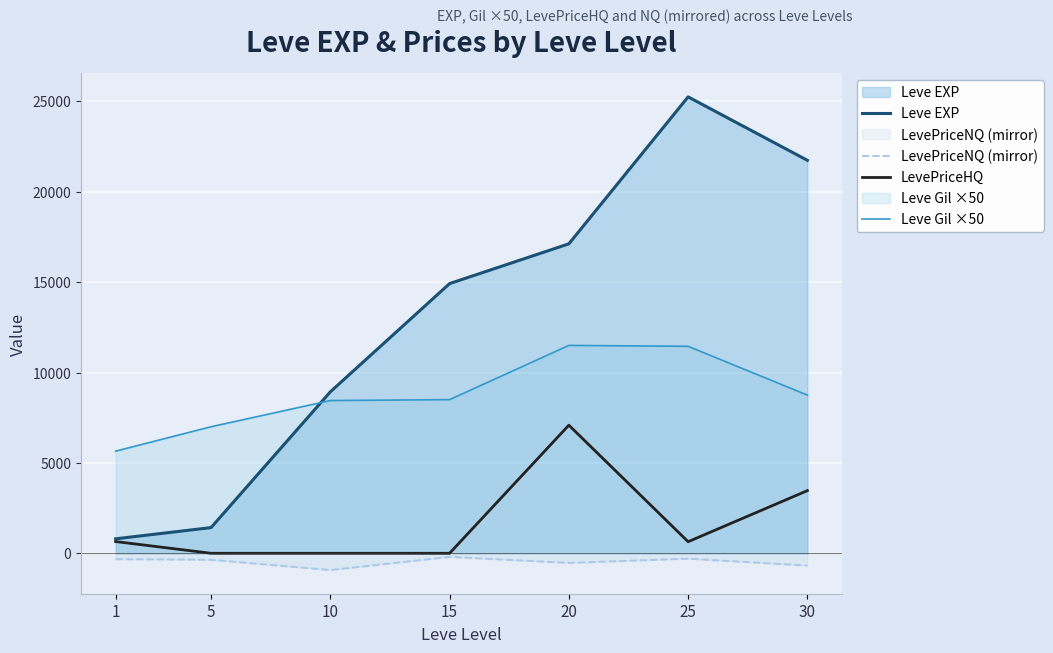

Rank the series at 20 from lowest to highest value.

LevePriceNQ (mirror), LevePriceHQ, Leve Gil ×50, Leve EXP